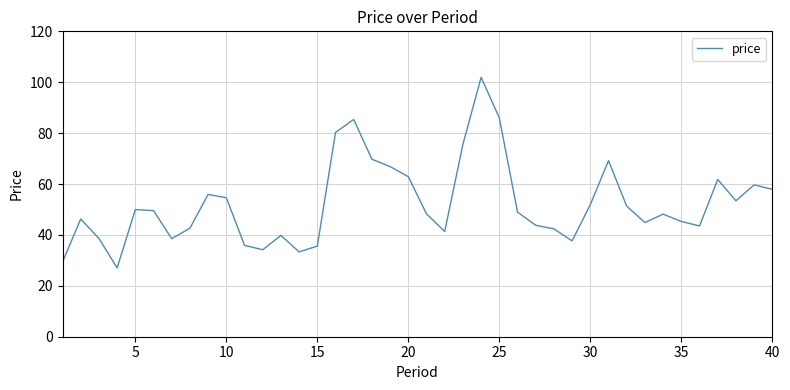

What is the difference between the maximum and minimum values?

74.9